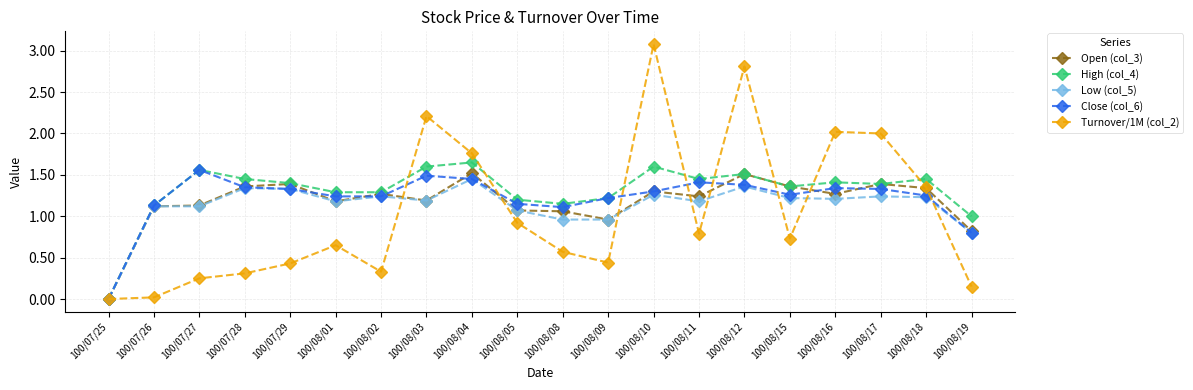

Which category has the lowest value in the Open (col_3) series?

100/07/25